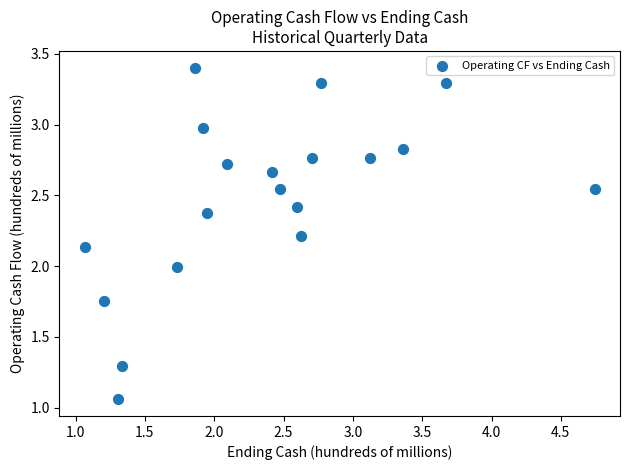

What is the range of Y values (max minus min)?

2.3